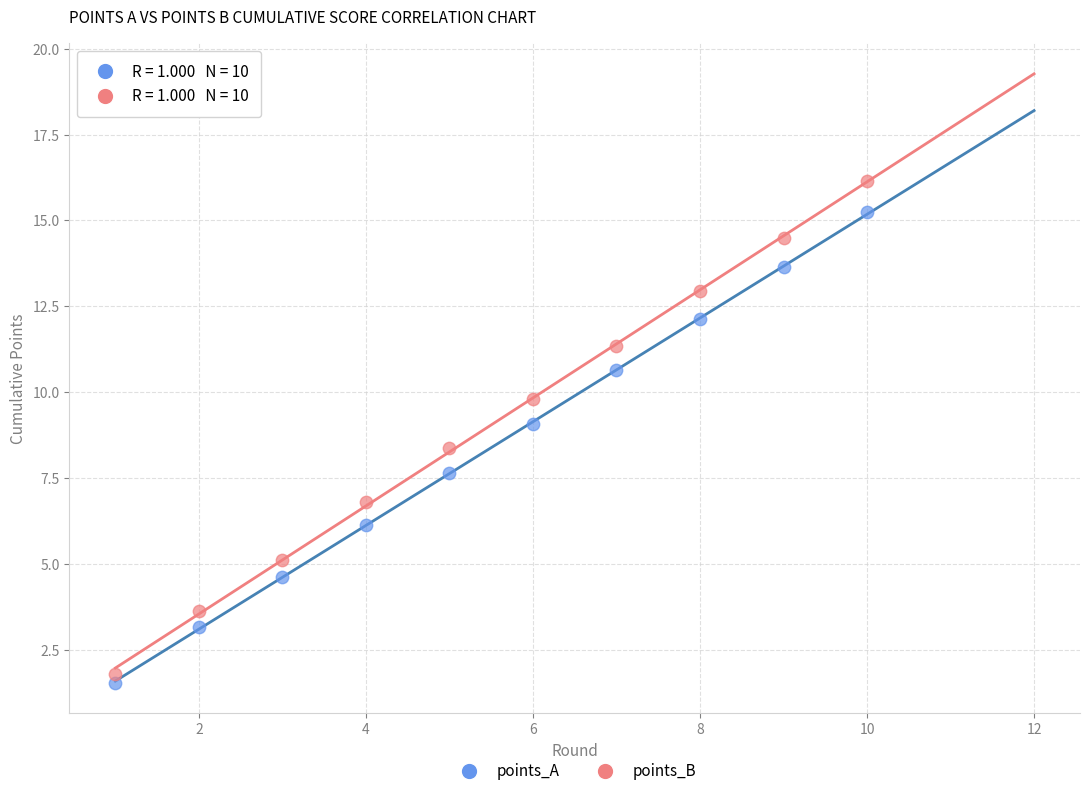

What is the X range (max minus min) for the scatter plot?

9.0